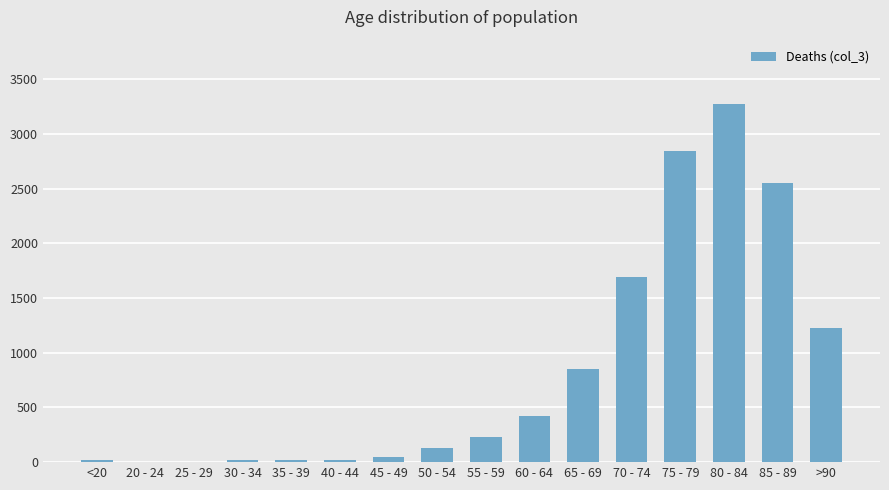

Read the value at 40 - 44, to the nearest 10.

20